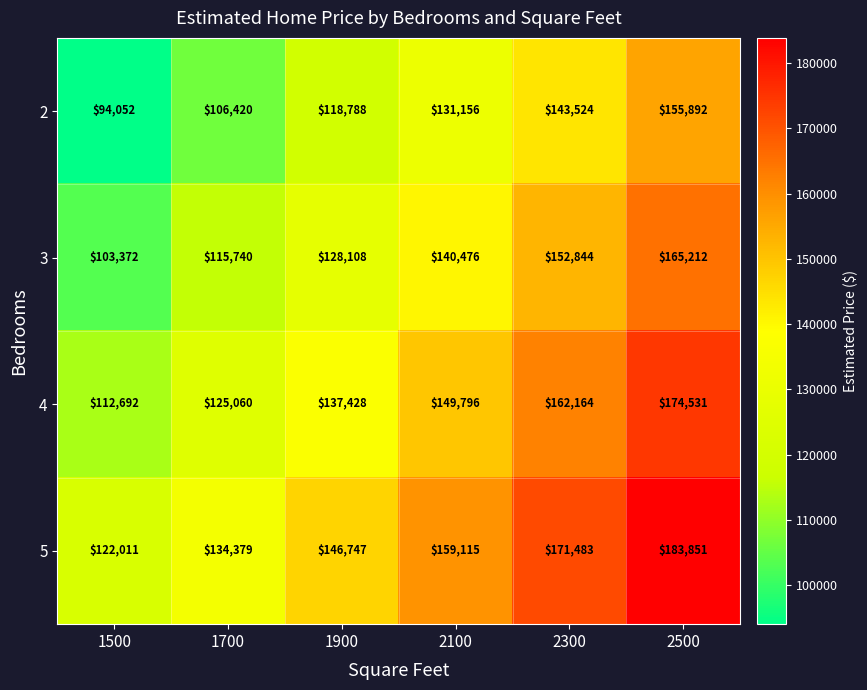

What is the difference between the maximum and second lowest values in the 4 series?

49471